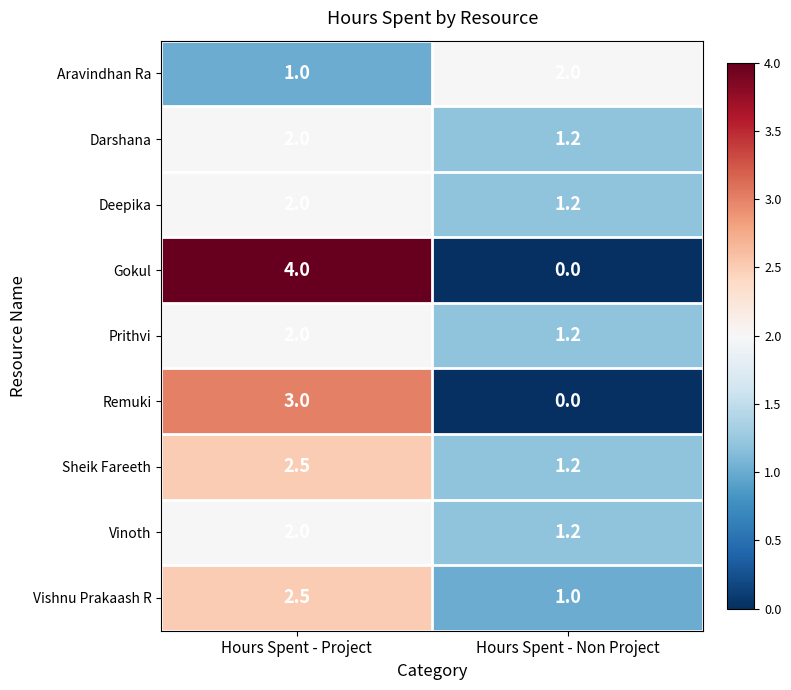

The Vinoth series shows 2.0 at Hours Spent - Project. True or false?

True